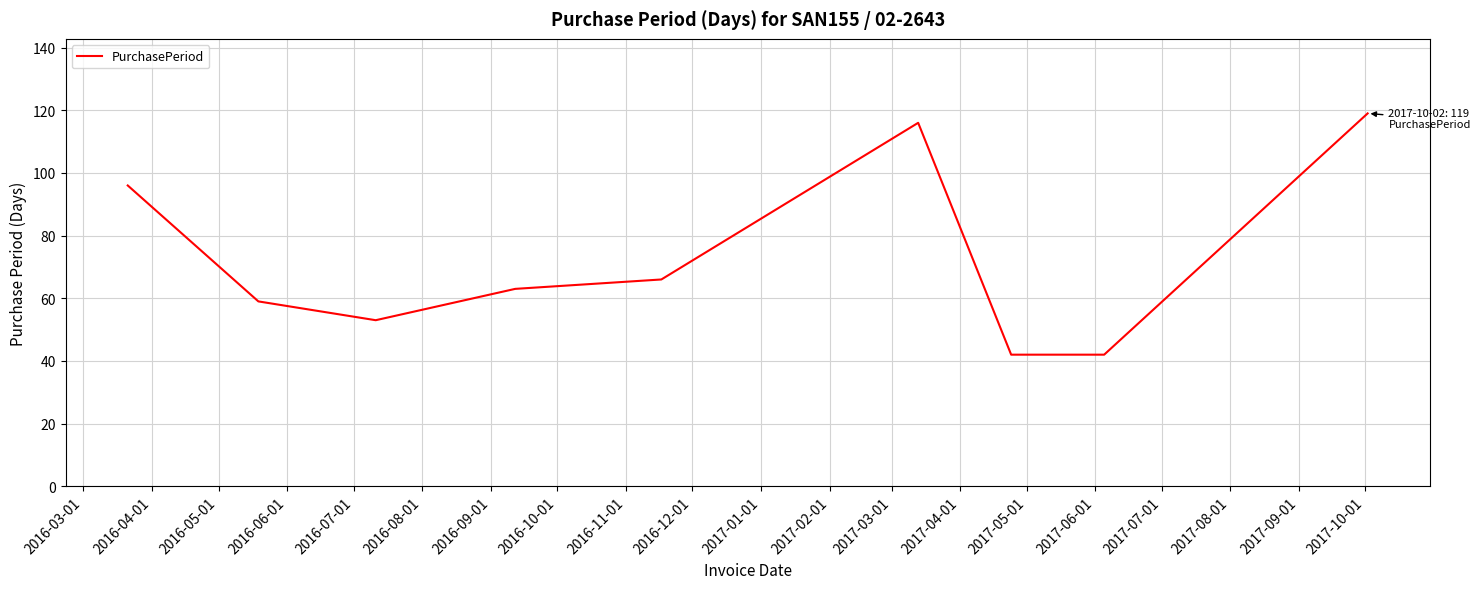

How many distinct data groups are displayed?

1